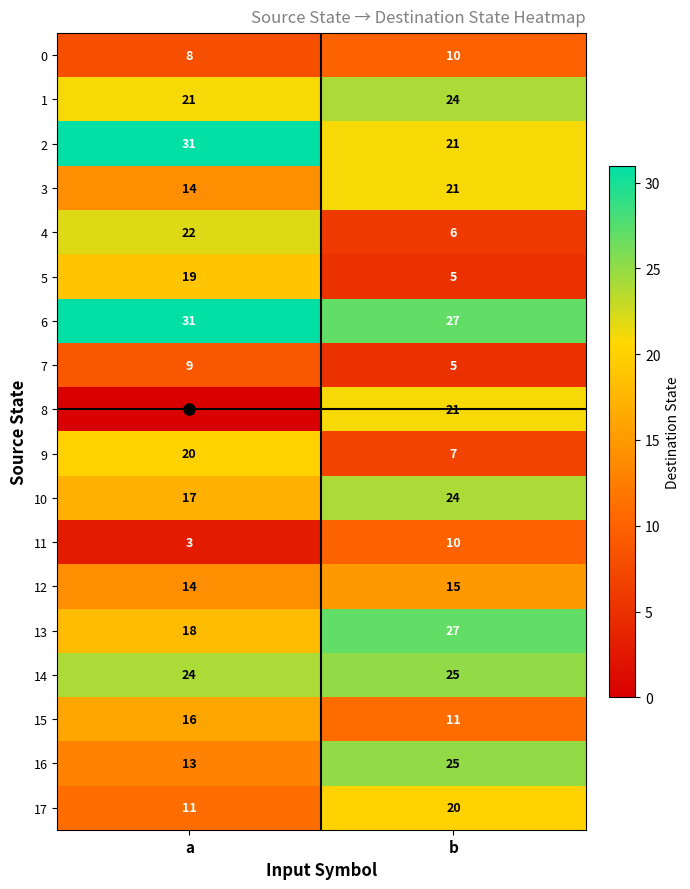

Which series has the largest total across all categories?

6